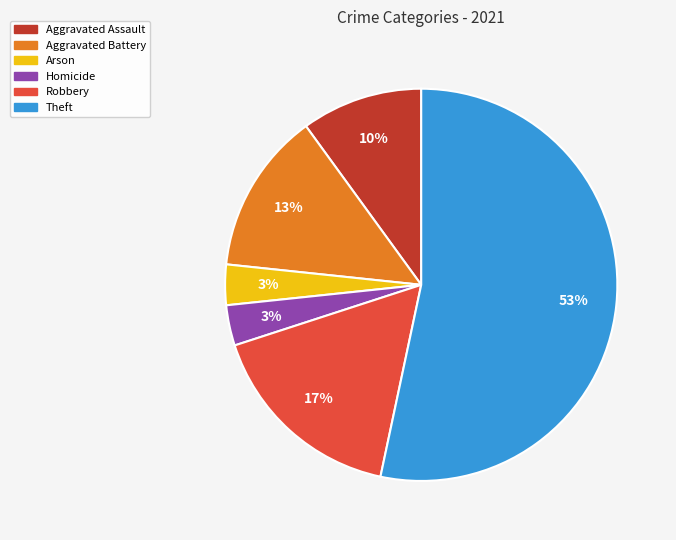

How many segments does this pie chart have?

6